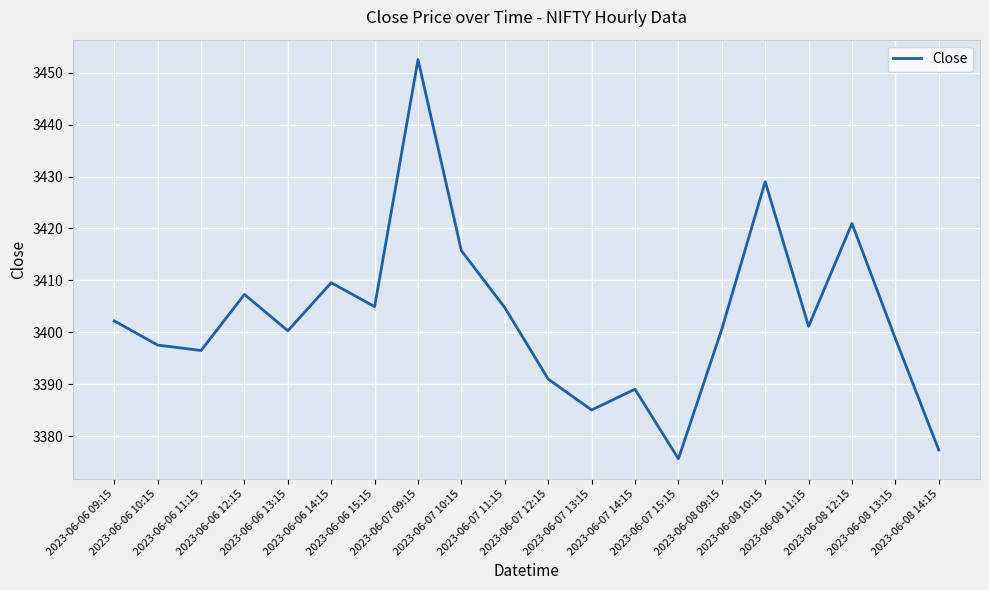

What is the difference between the second highest and second lowest values?

51.6